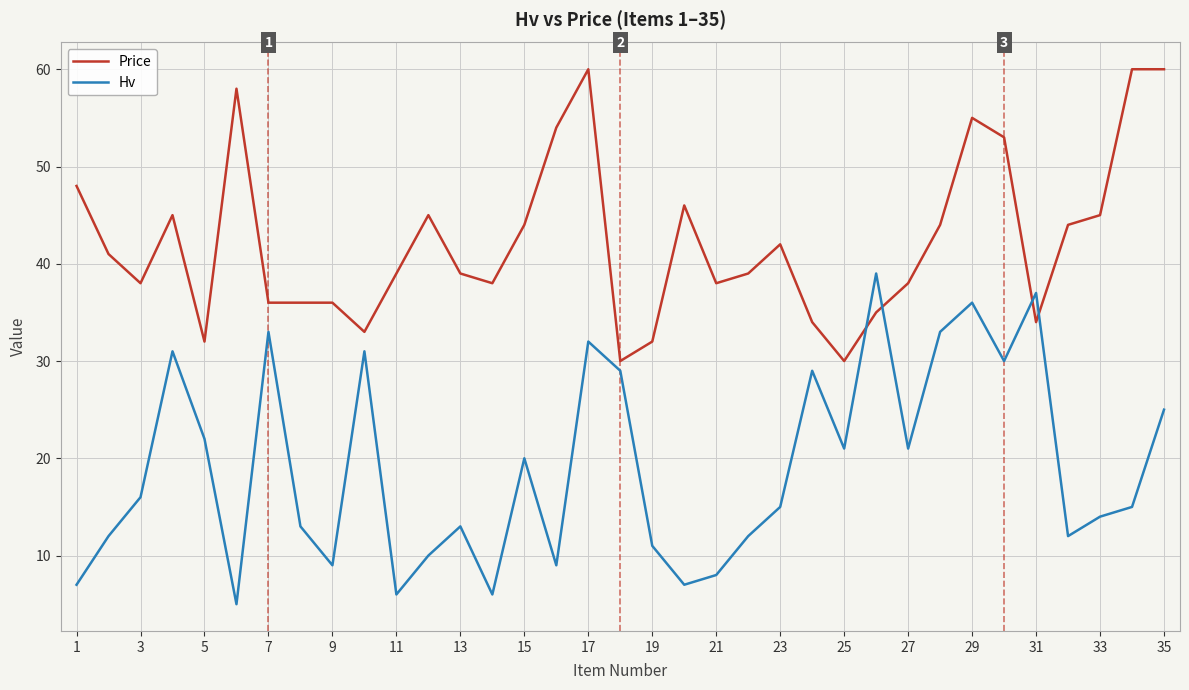

Is this an area chart (filled region under the line)?

No